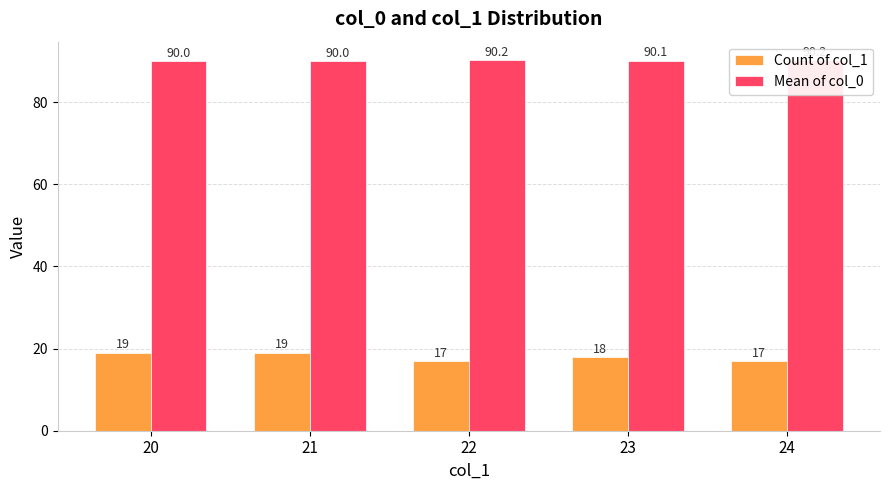

Read the Count of col_1 value at 20.

19.0